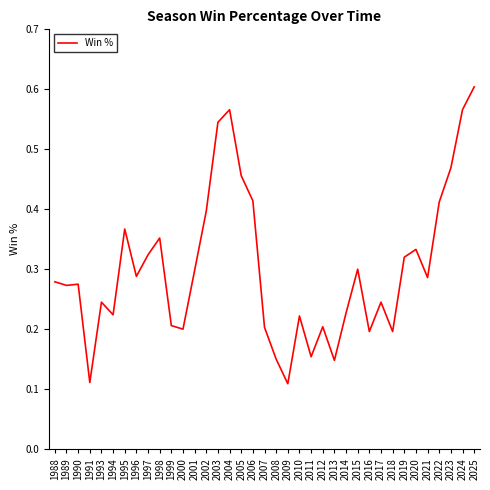

Which category has the highest value across all series?

2025